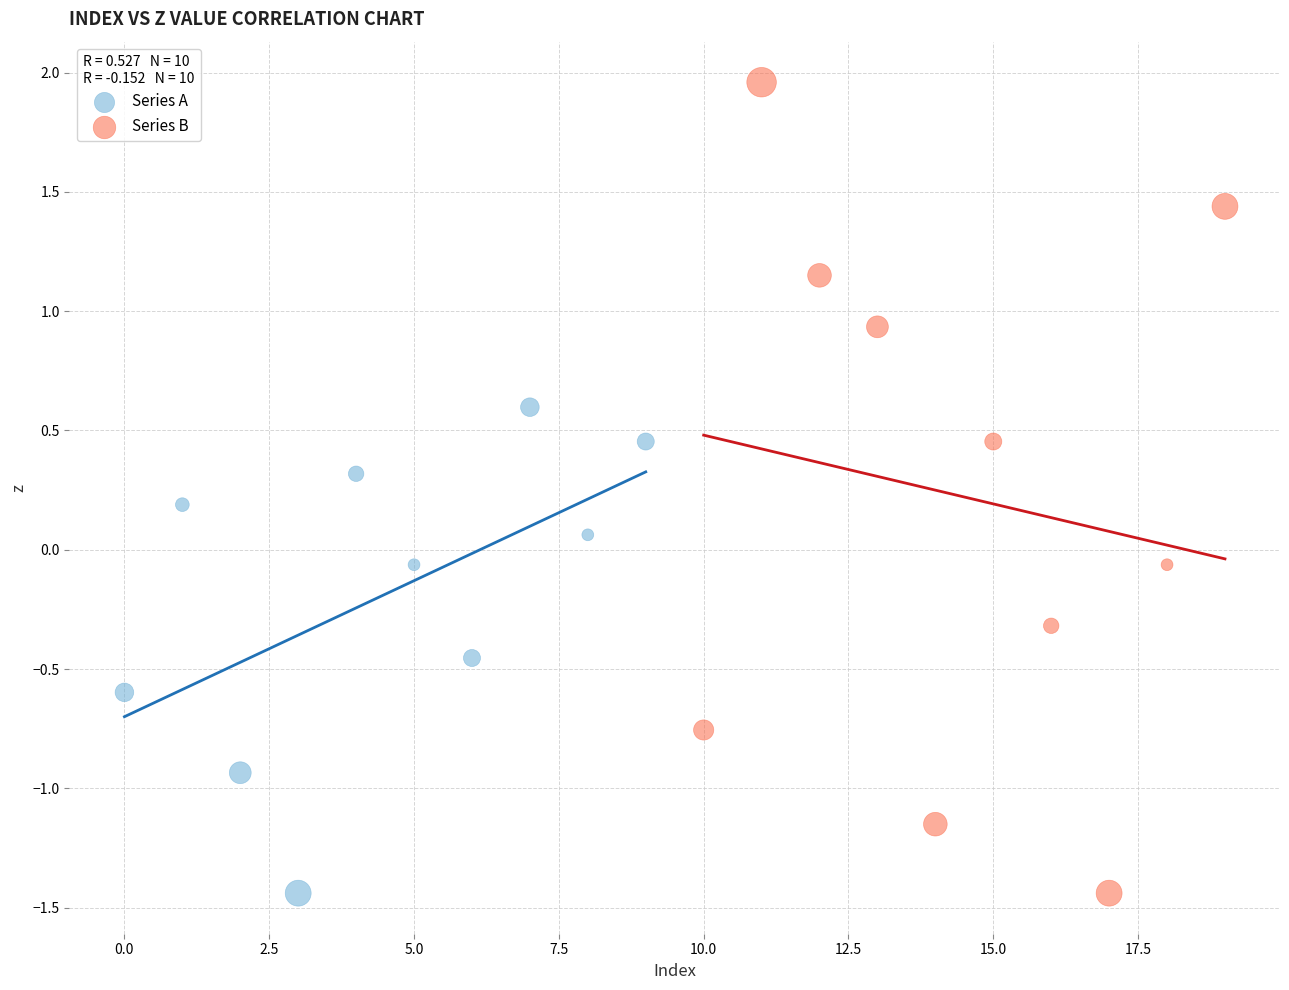

Which series has the largest Y range (max minus min)?

Series B